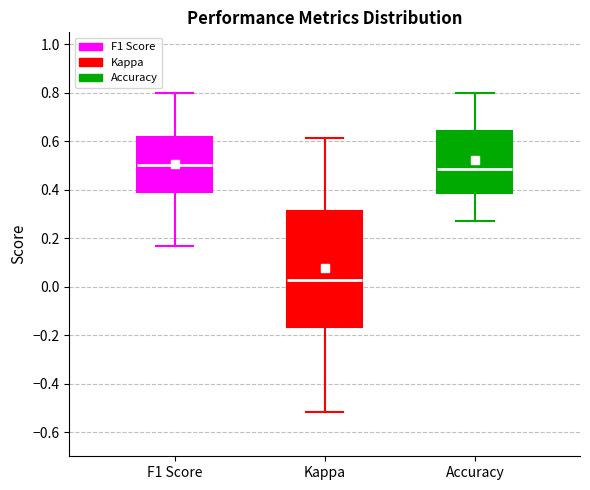

Reading left to right, read every box against the y-axis: the position of its median line, the range the box covers, and the ends of its whiskers. The values are not printed on the chart, so give them approximately, as read against the axis.

F1 Score: median 0.50, box 0.40 to 0.62, whiskers 0.16 to 0.80
Kappa: median 0.02, box -0.16 to 0.32, whiskers -0.52 to 0.62
Accuracy: median 0.48, box 0.38 to 0.64, whiskers 0.28 to 0.80